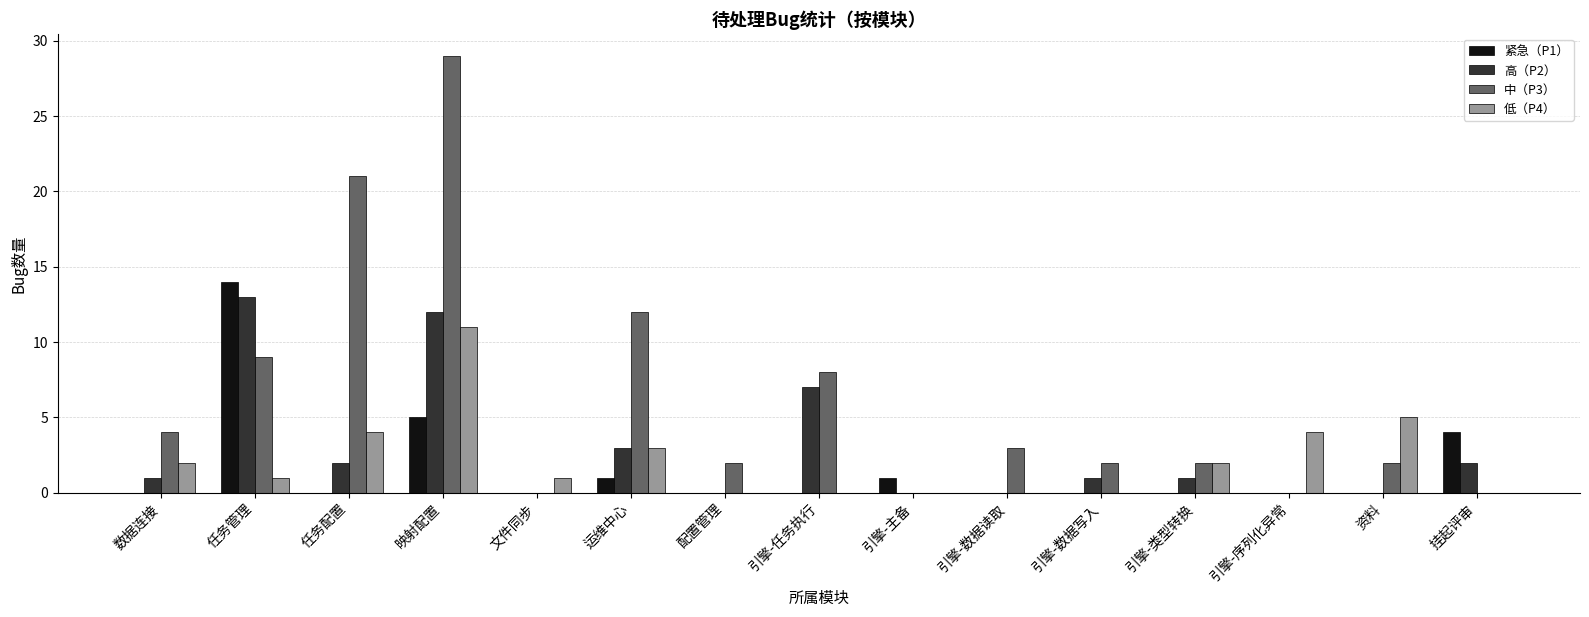

Between 数据连接 and 引擎-序列化异常, which series saw the biggest shift?

中（P3）